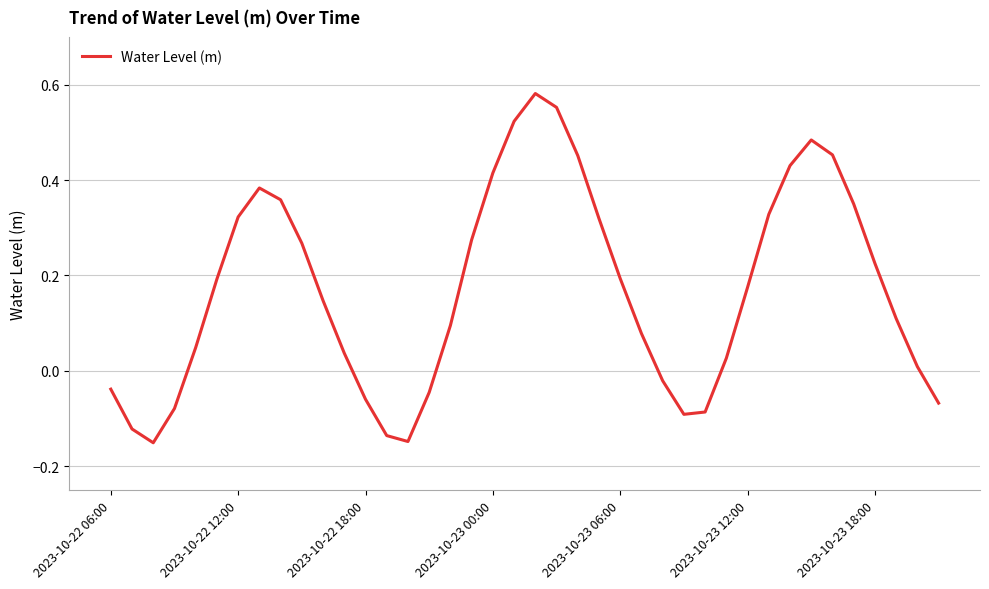

What is the difference between the maximum and minimum values?

0.7